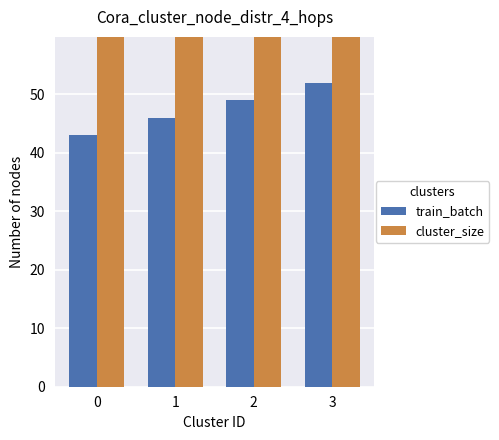

How many bars are there in total?

8